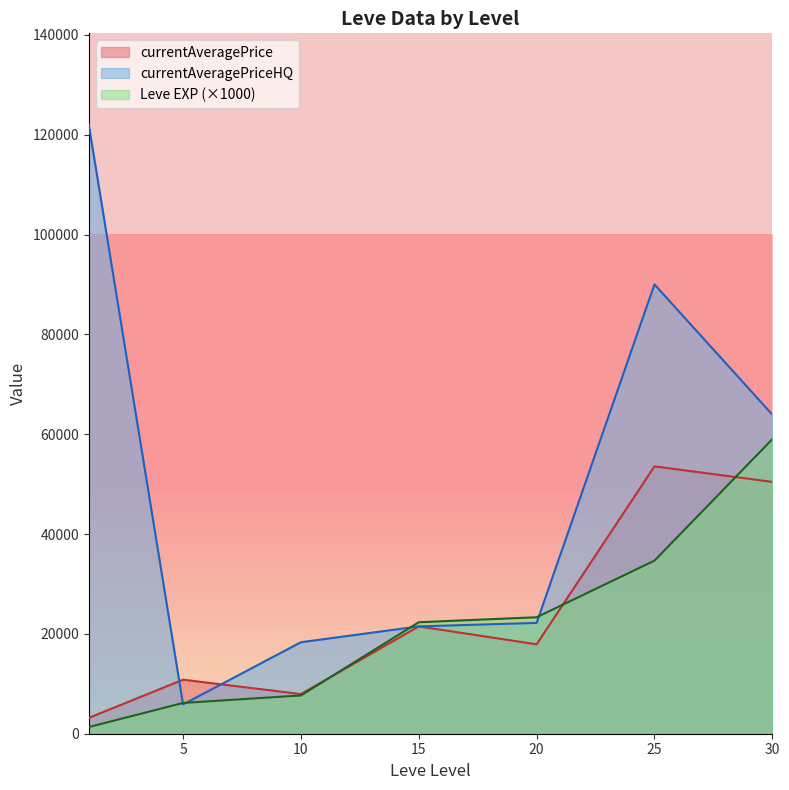

At 25, list the series in order from largest to smallest.

currentAveragePriceHQ, currentAveragePrice, Leve EXP (×1000)